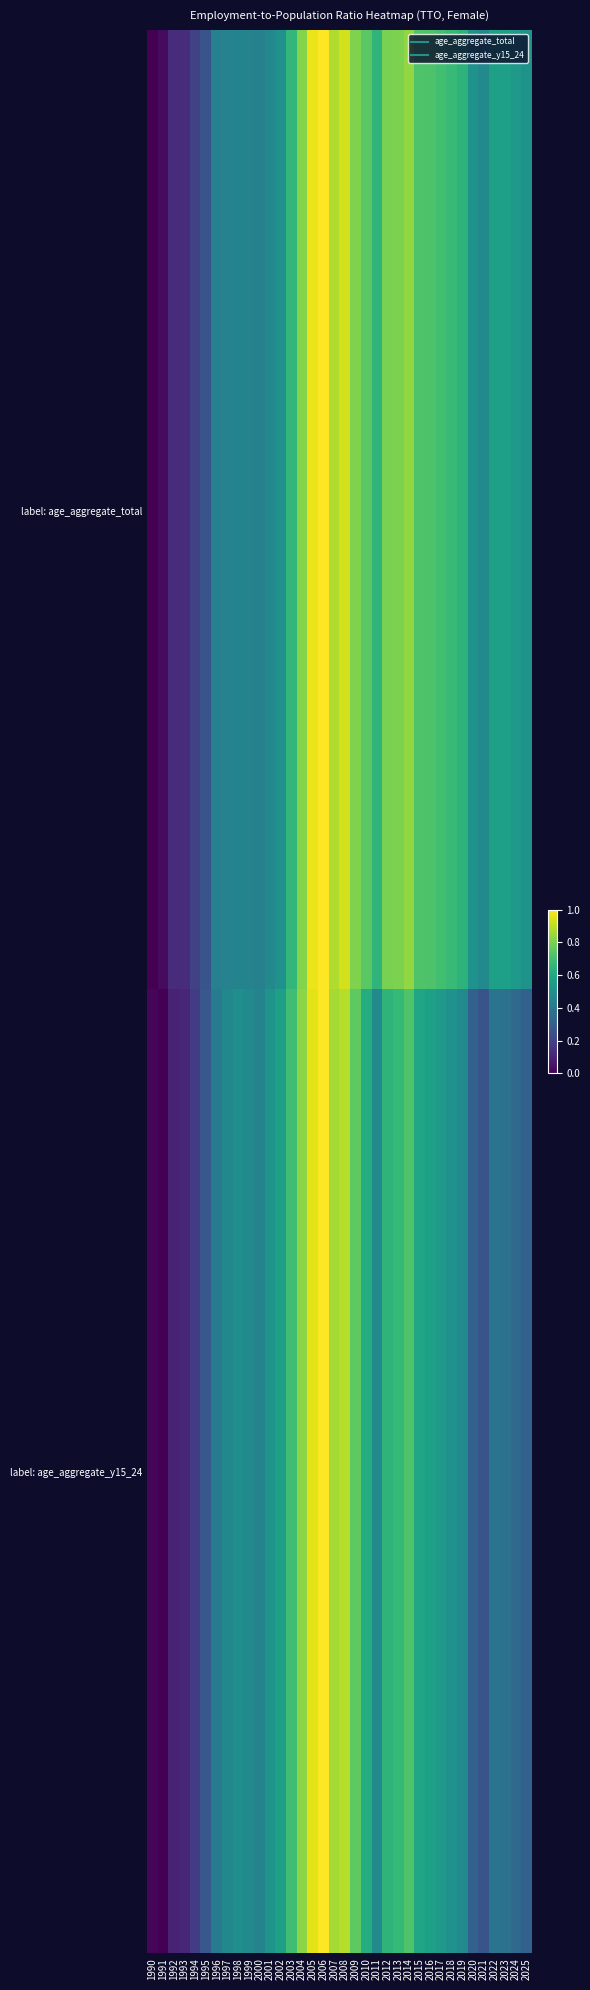

Which series changed the most between 2013 and 2015?

label: age_aggregate_y15_24